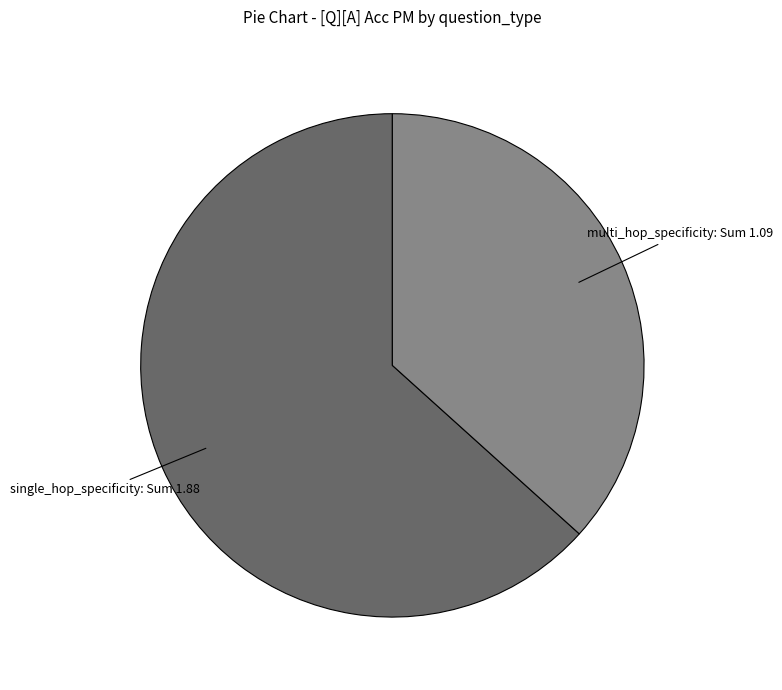

Does any single category account for the majority?

Yes